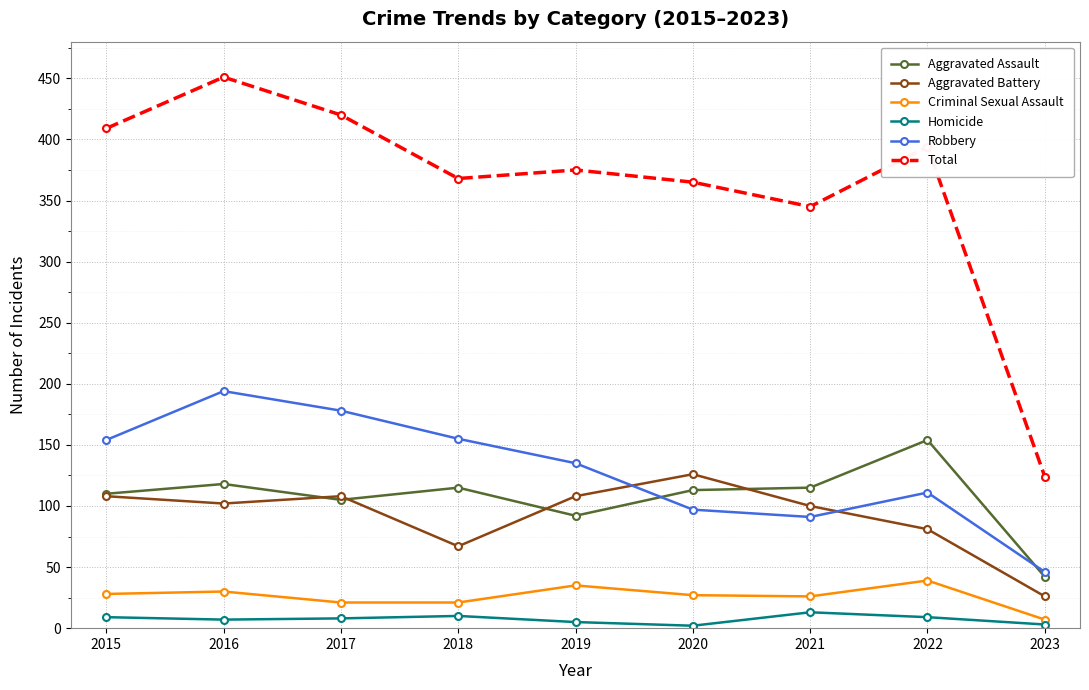

Is this an area chart (filled region under the line)?

No